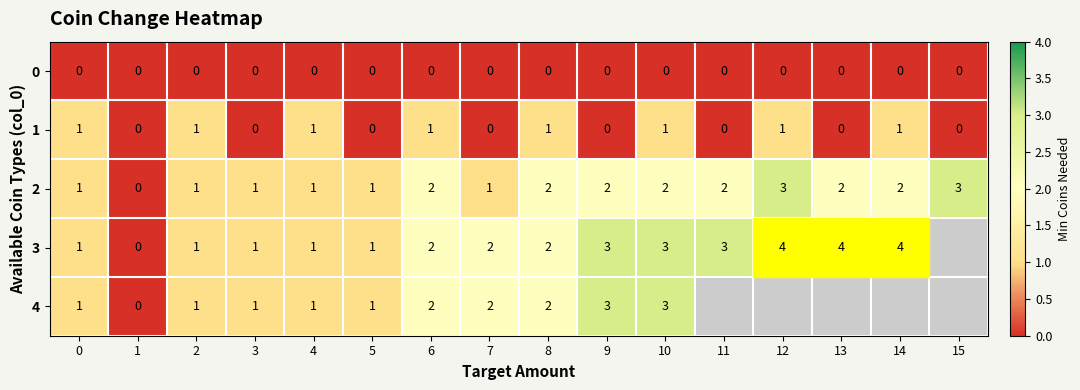

The value of 2 at 12 is 5. True or false?

False